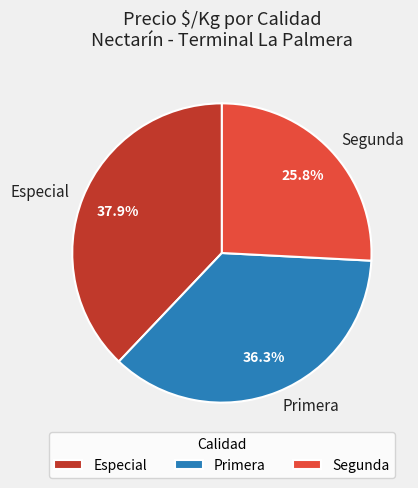

How many slices are in this pie chart?

3